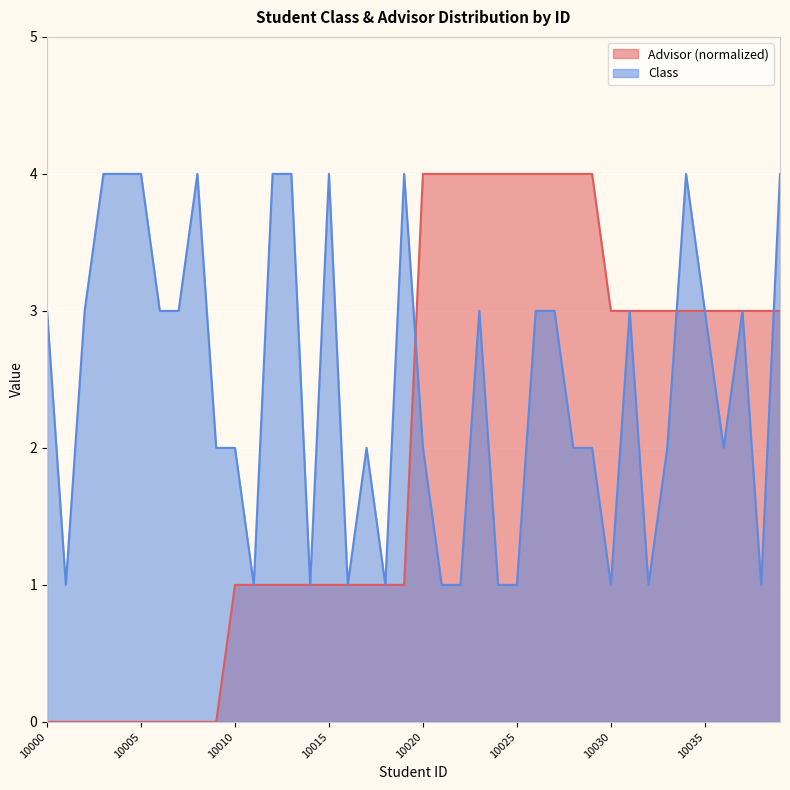

True or false: Class and Advisor Count intersect in this chart.

True